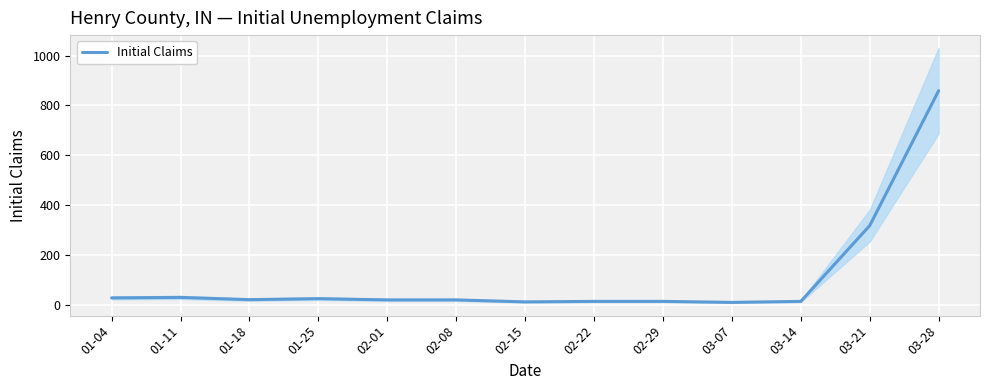

List the labels in order of value, largest first.

03-28, 03-21, 01-11, 01-04, 01-25, 01-18, 02-01, 02-08, 02-22, 02-29, 03-14, 02-15, 03-07